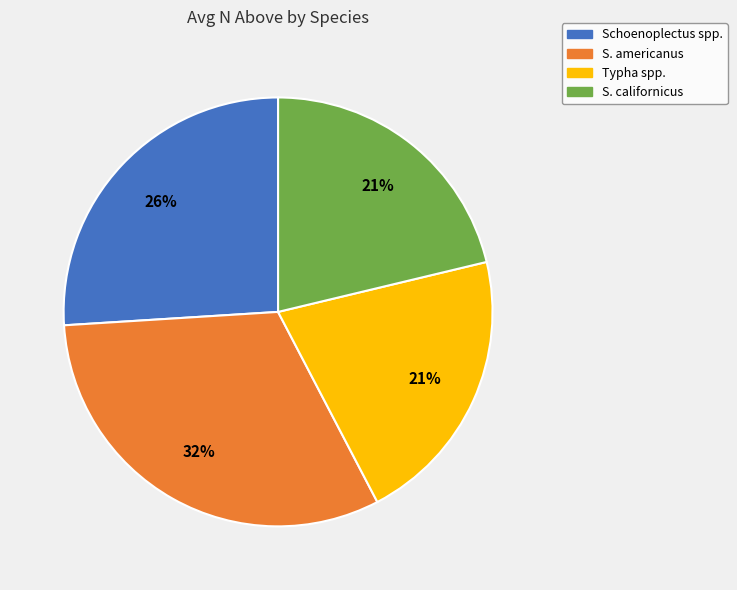

Does S. americanus account for over 50% of the chart?

No